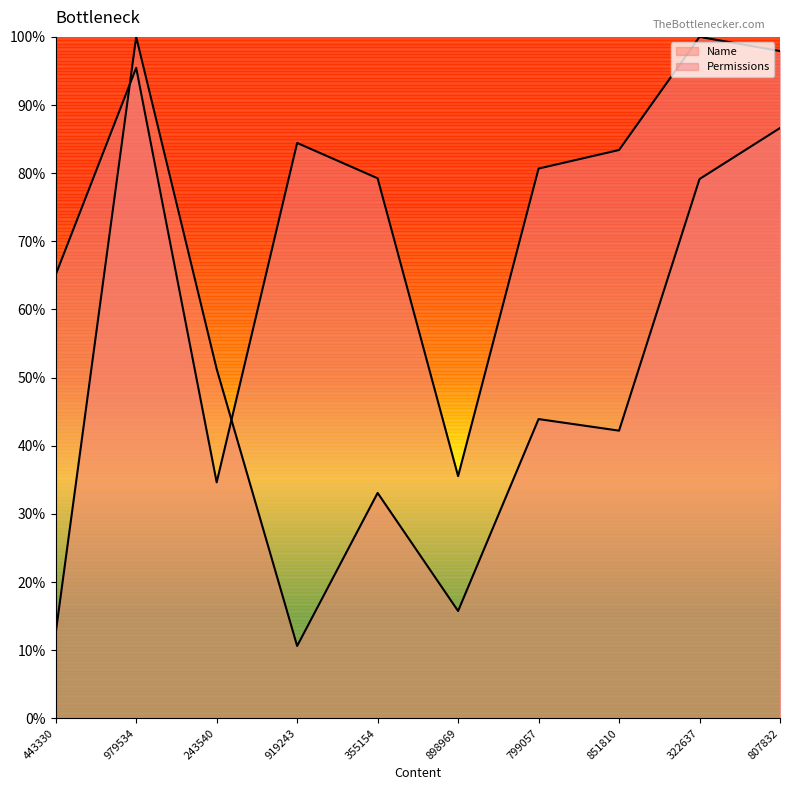

What is the maximum value for Permissions?

100.0